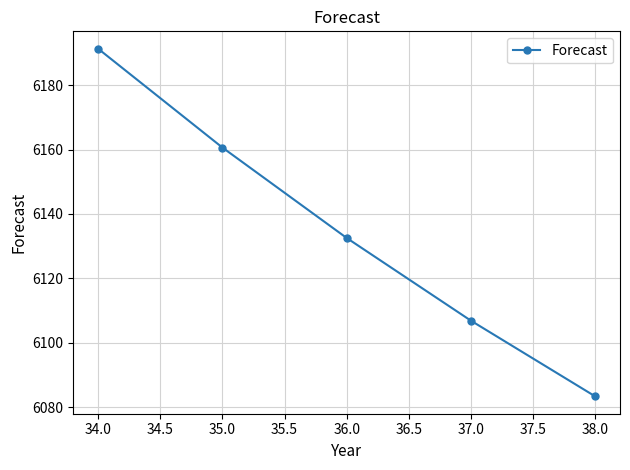

What is the change in value from 34.0 to 35.0?

-30.7